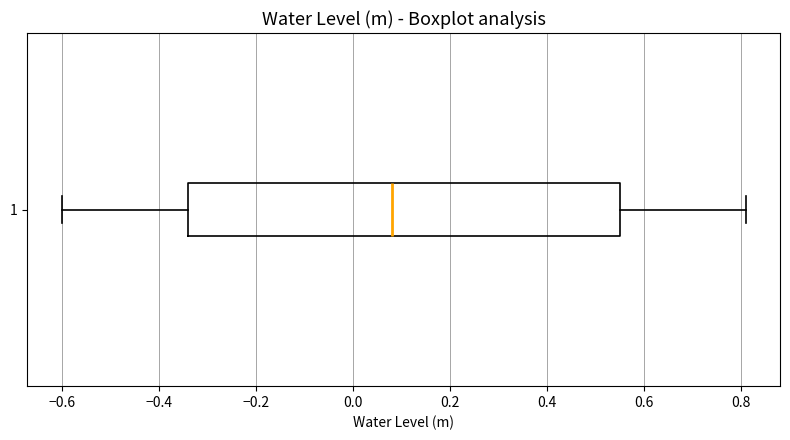

Where is the left edge of the box at y = 1 on the x-axis? The values are not printed on the chart, so give them approximately, as read against the axis.

-0.34